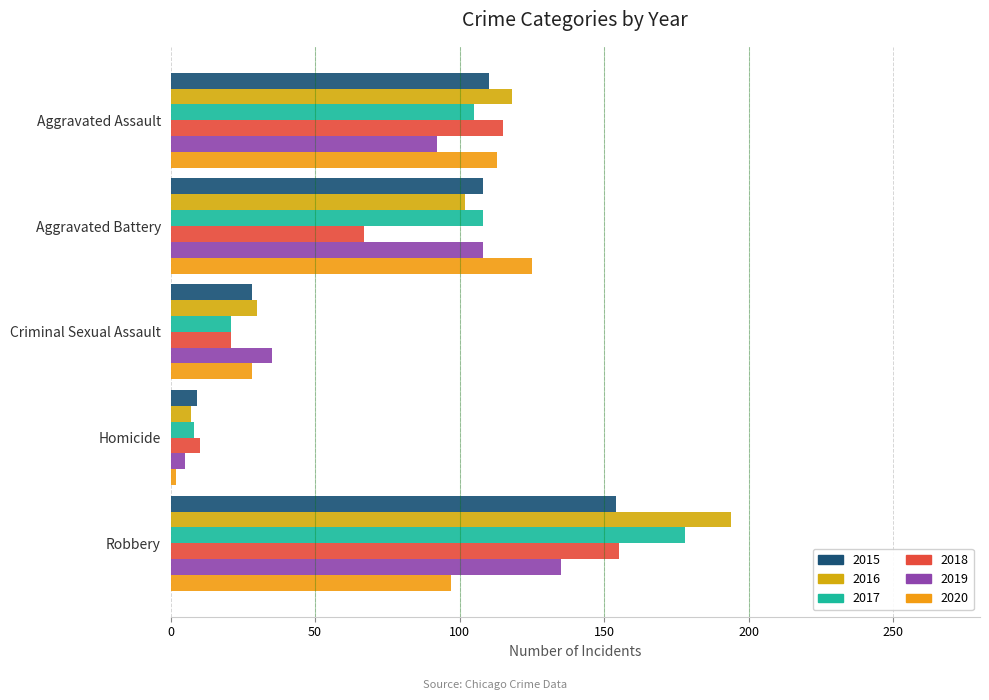

Count the number of data series in this chart.

6